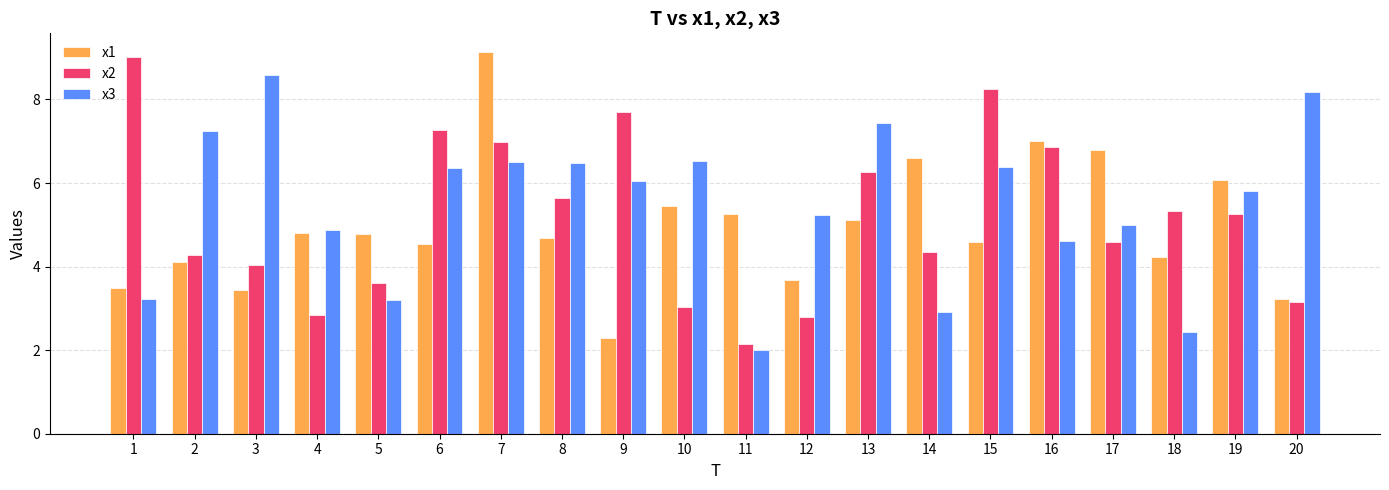

What is the total value across all series at 2?

15.6